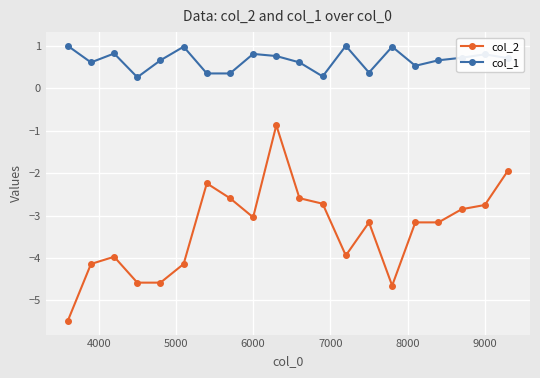

Does the chart display data point markers on the line(s)?

Yes